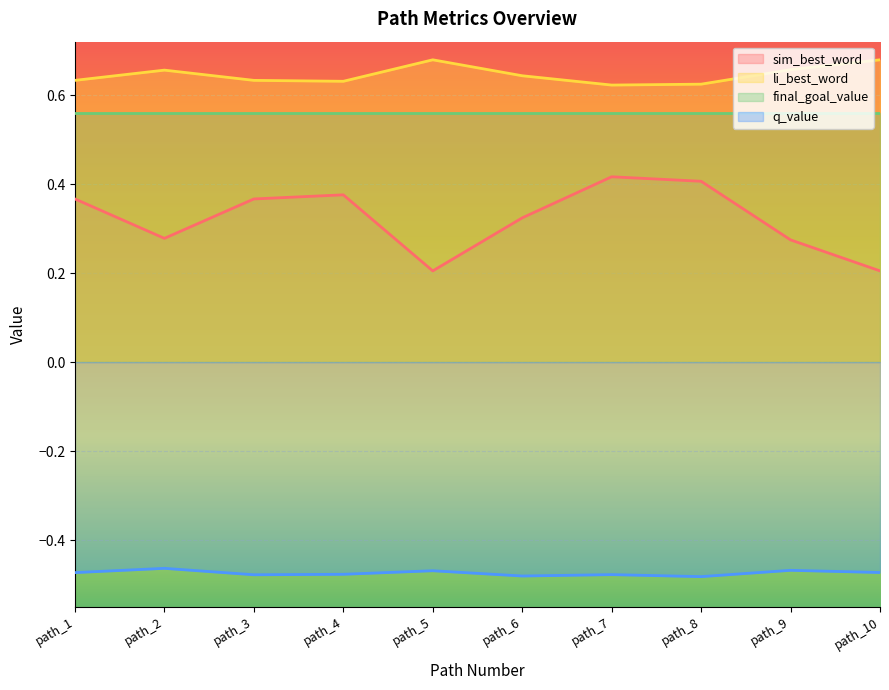

The li_best_word series shows 0.7 at path_9. True or false?

True